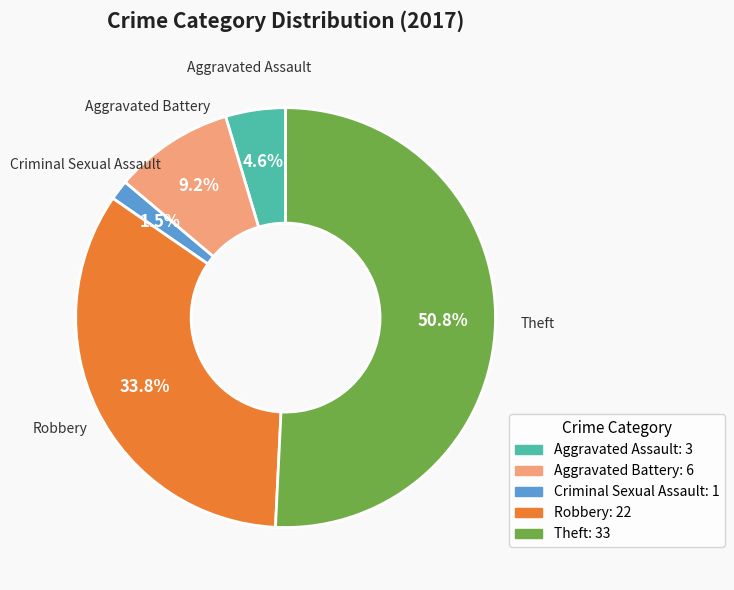

Is there any slice that represents more than half of the pie?

Yes